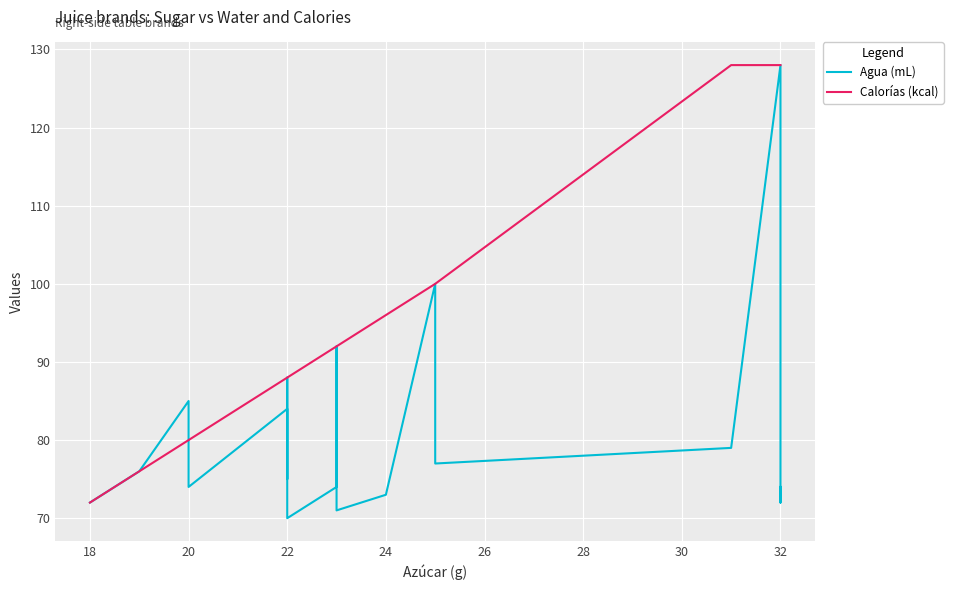

True or false: Calorías (kcal) has more than 0 points higher than both neighbors.

False